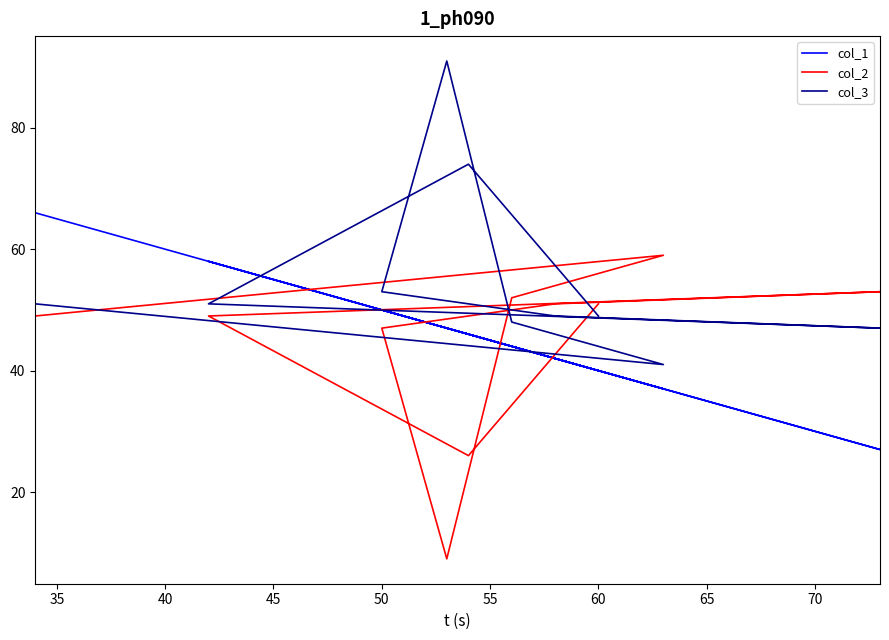

How many lines are shown in the chart?

3